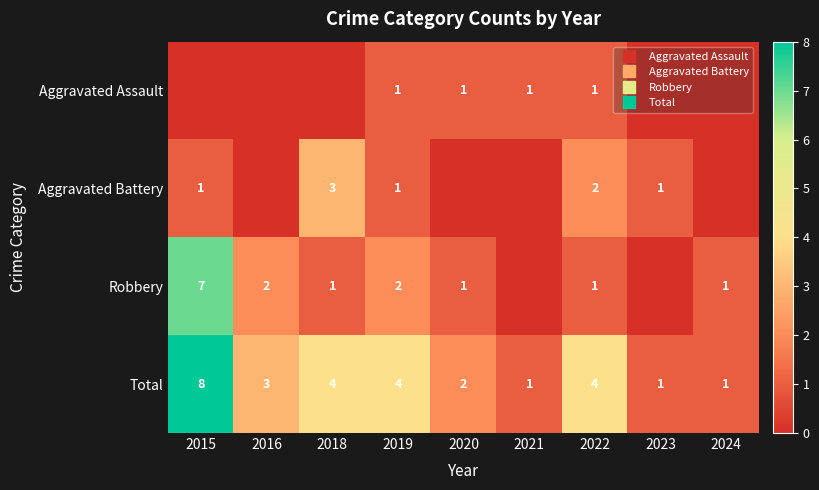

Between 2022 and 2023, which is larger?

2022